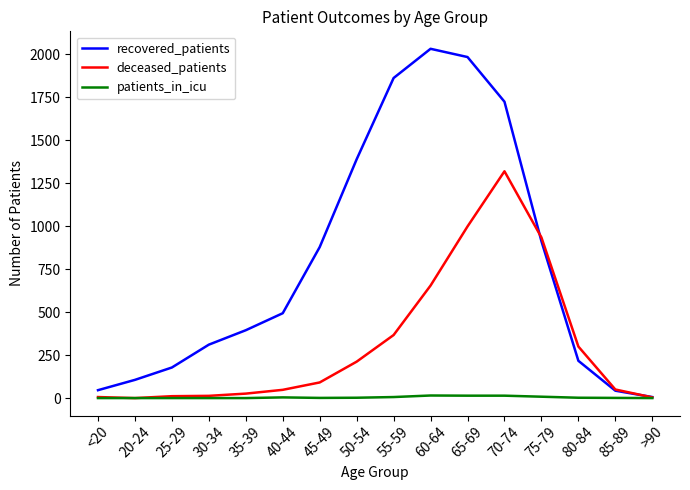

Which series has the widest spread of values?

recovered_patients